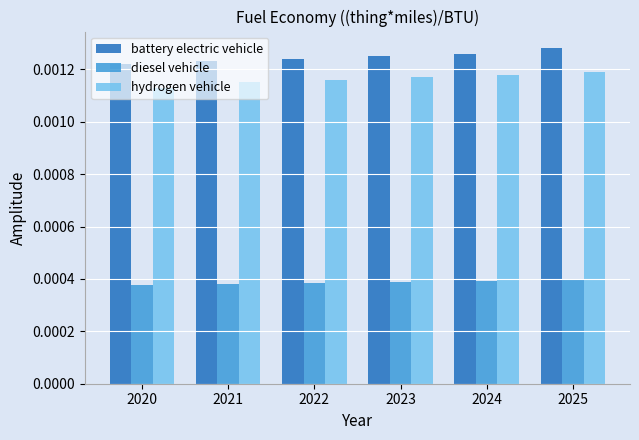

Is the value of battery electric vehicle at 2023 greater than the value of diesel vehicle at 2025?

Yes